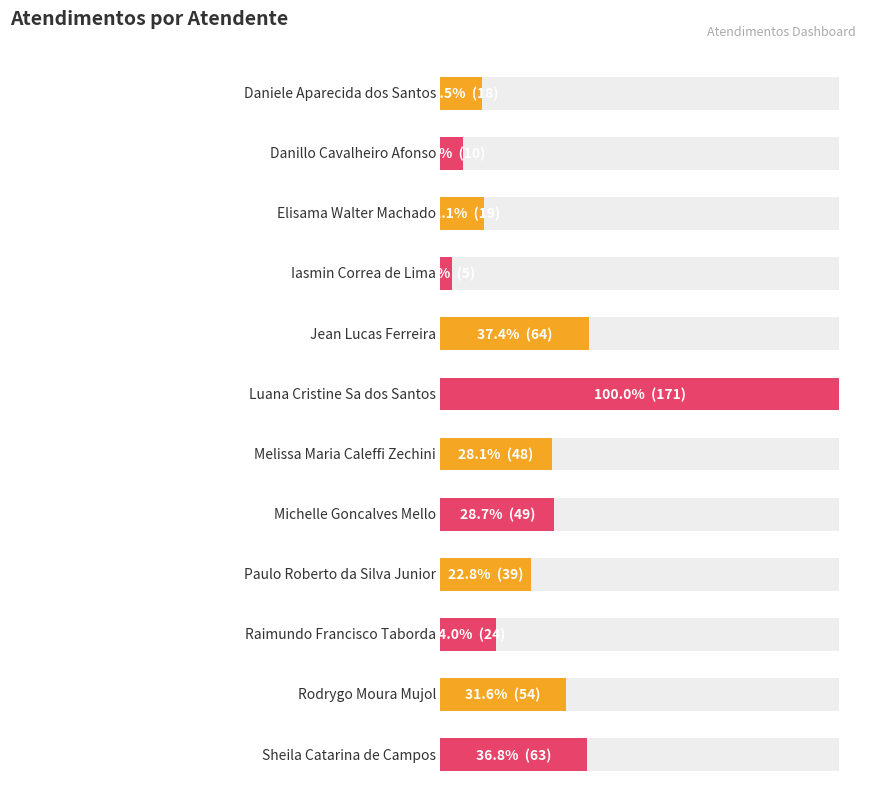

Count the number of data series in this chart.

1